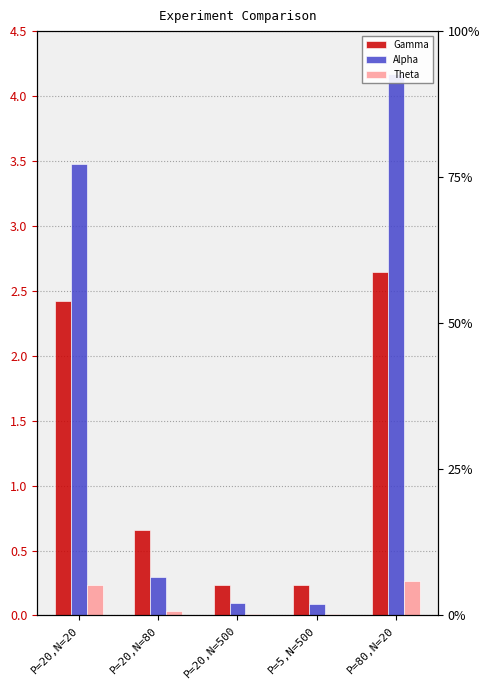

Which series has the largest total across all categories?

Alpha